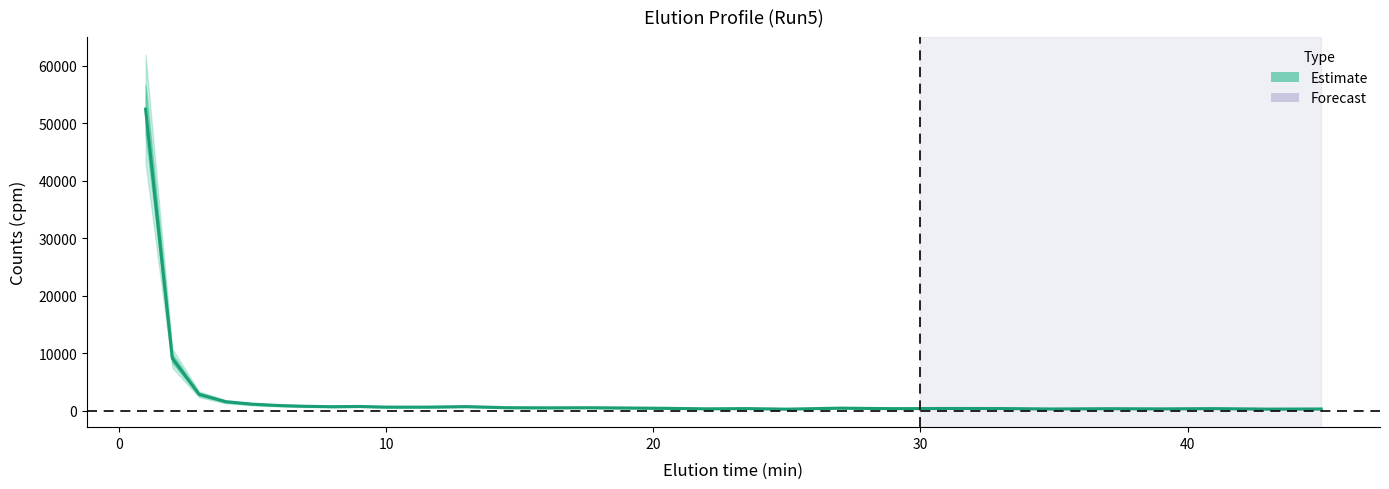

What is the sum of the values at 7 and 13?

1242.7